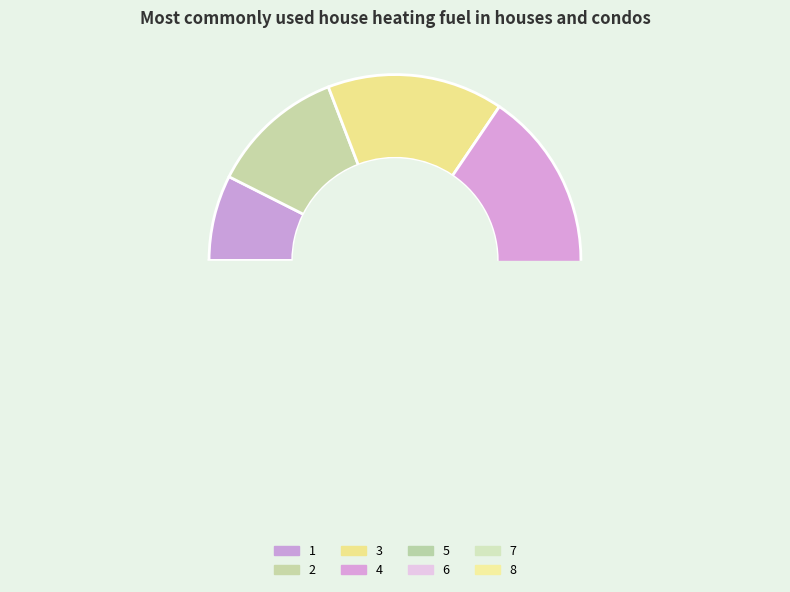

Does 4 represent more than half of the total?

No